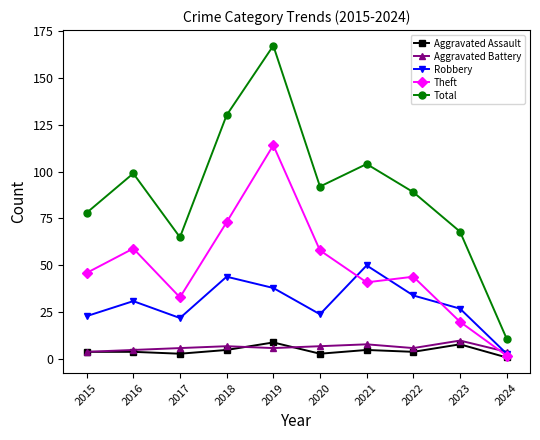

Which series has the largest range (max minus min)?

Total